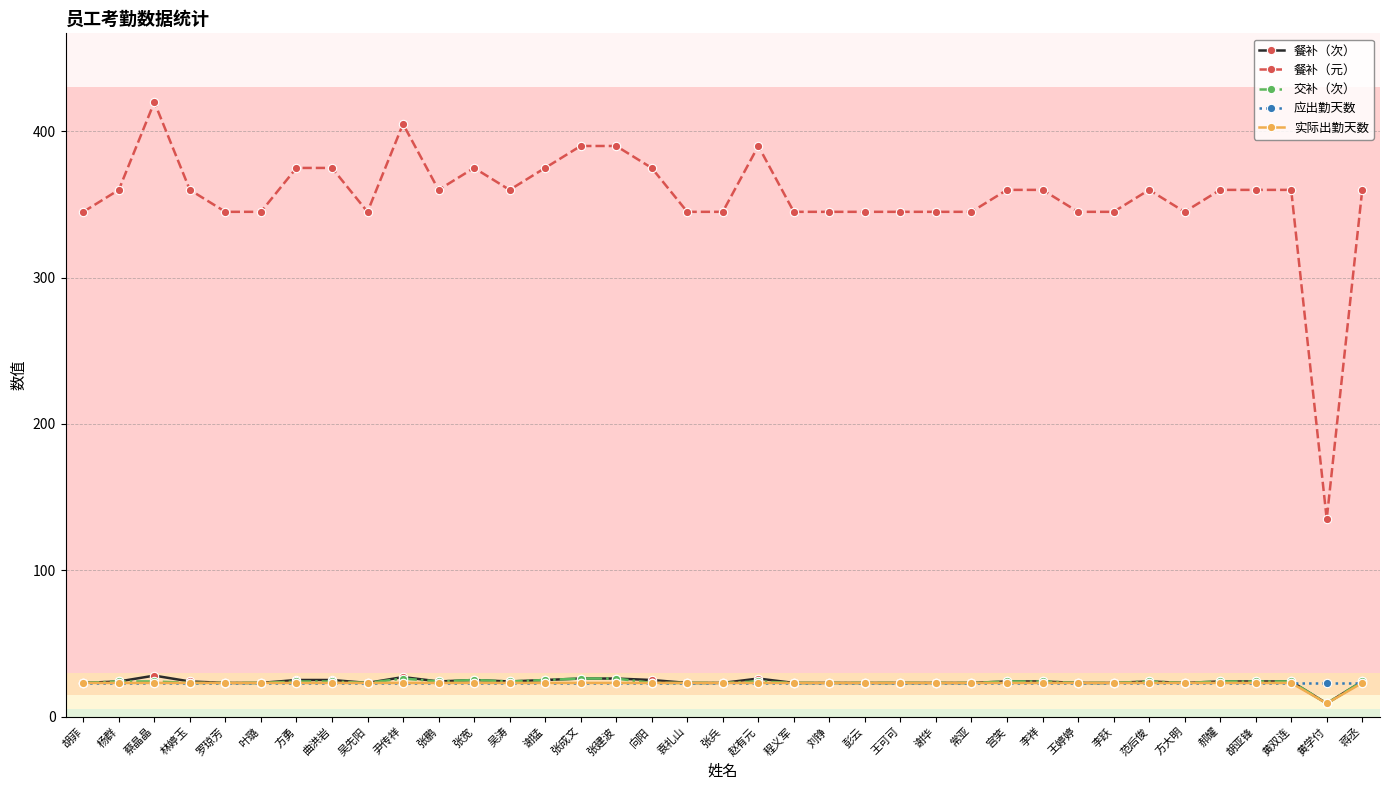

What are all the series names shown in the legend?

餐补（次）, 餐补（元）, 交补（次）, 应出勤天数, 实际出勤天数